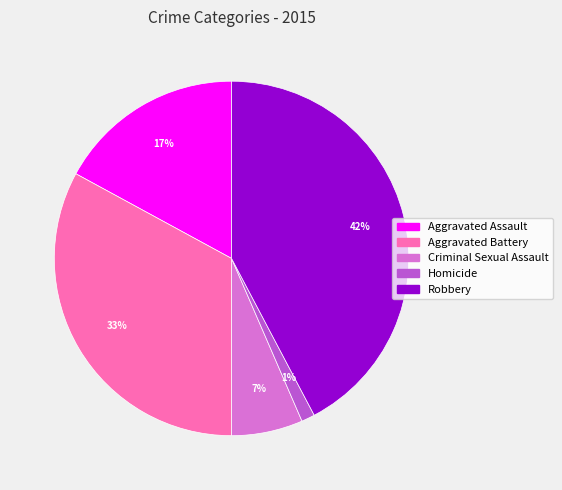

What is the largest slice in the pie chart?

Robbery